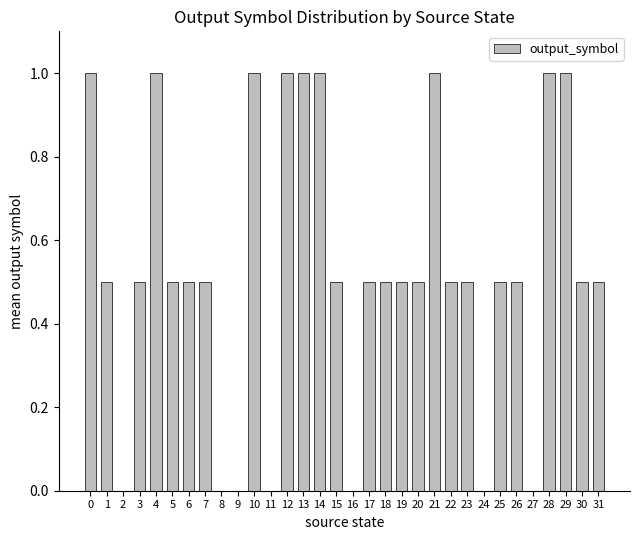

What is the sum of the values at 26 and 1?

1.0